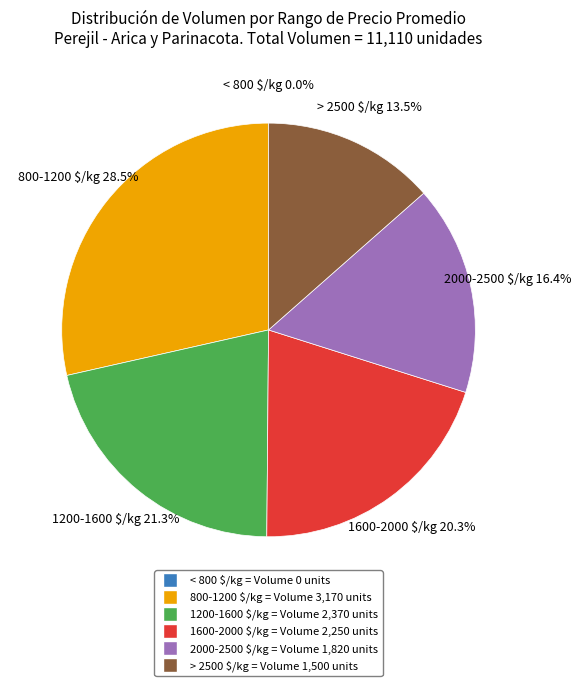

How much of the chart is everything except 1200-1600 $/kg?

78.7%